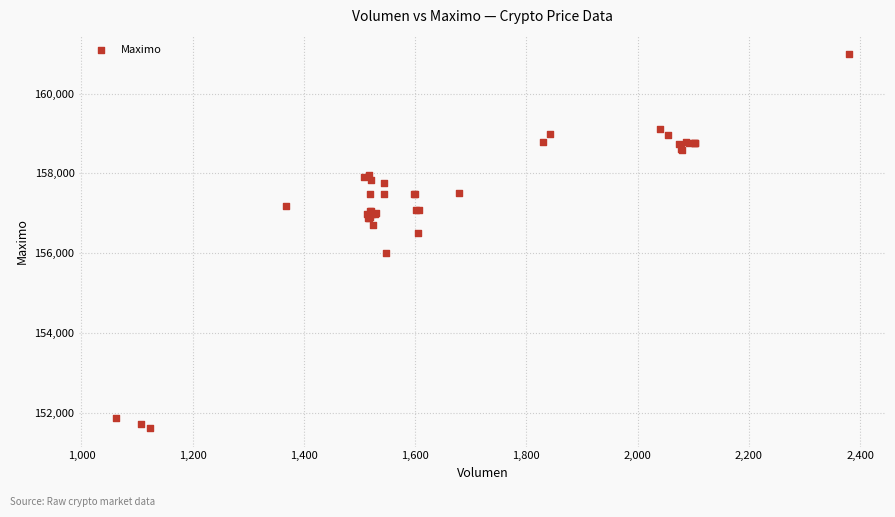

What Y value in the scatter plot is closest to 156316?

156500